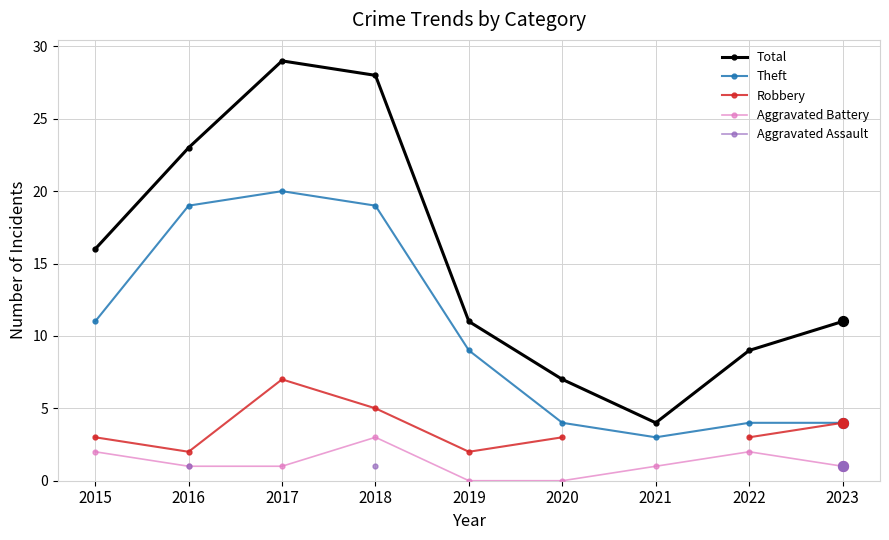

Which series has the largest total across all categories?

Total